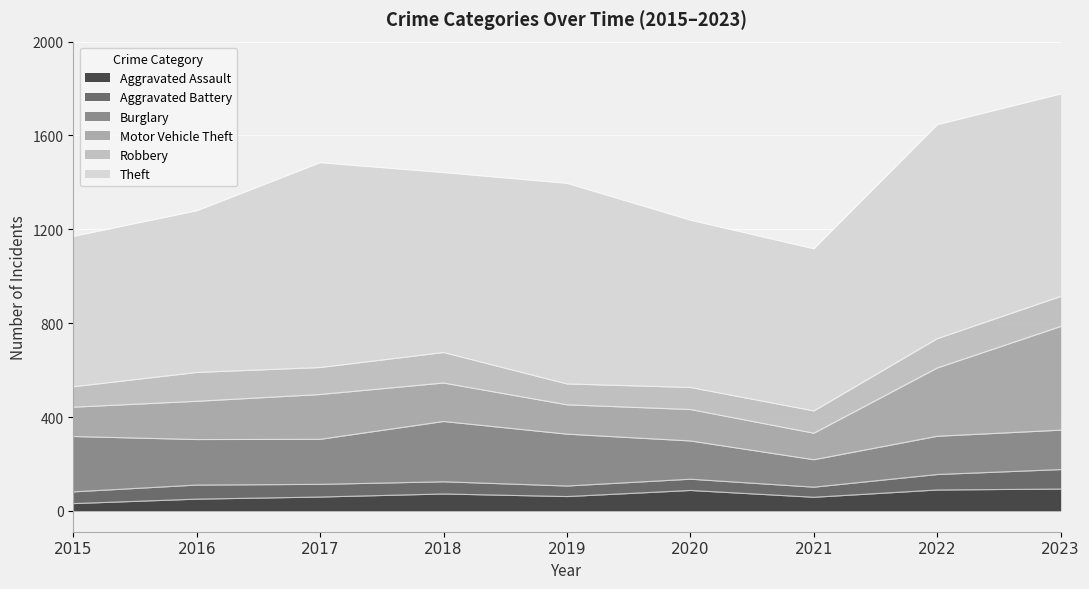

Is it true that Burglary equals 194 at 2016?

True